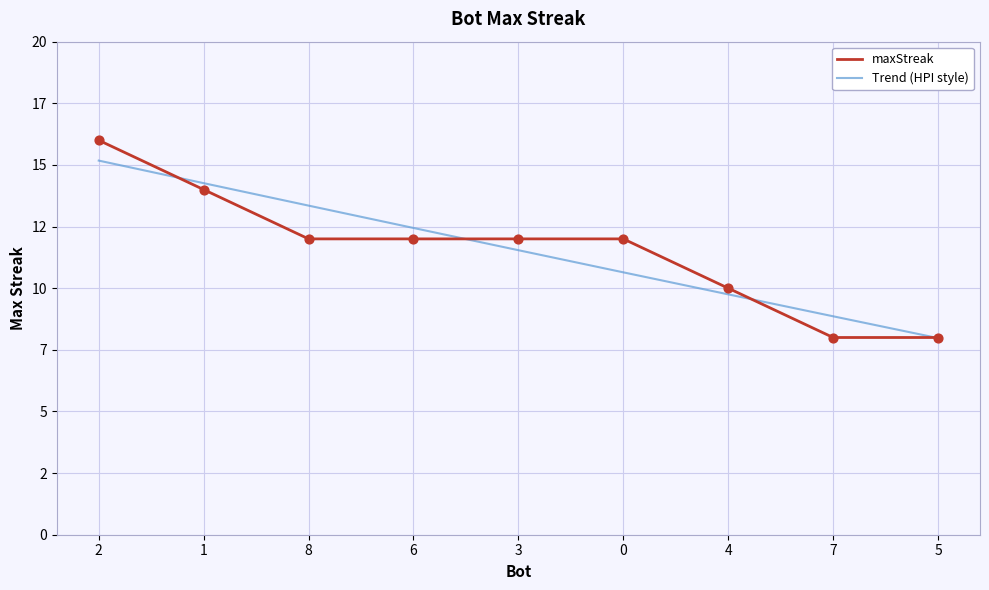

Is the value of Trend (HPI style) at 8 greater than the value of maxStreak at 7?

Yes